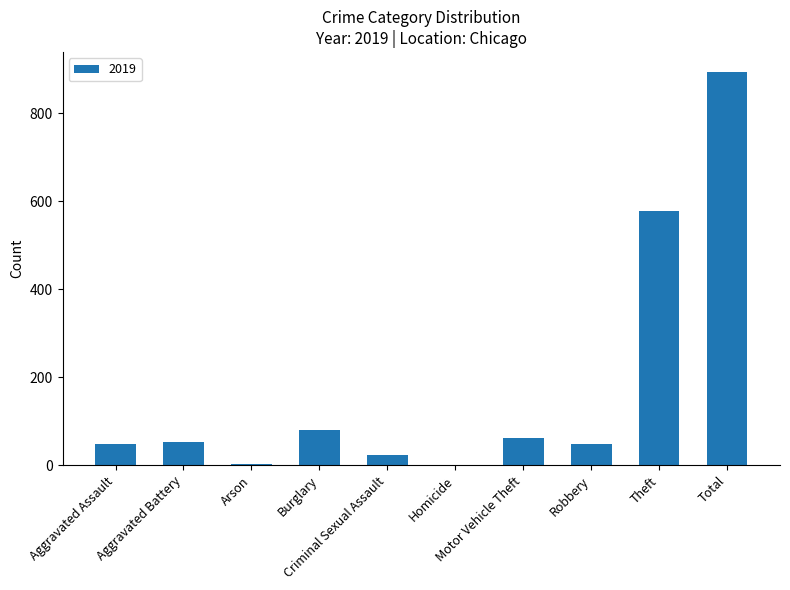

What is the greatest value displayed?

894